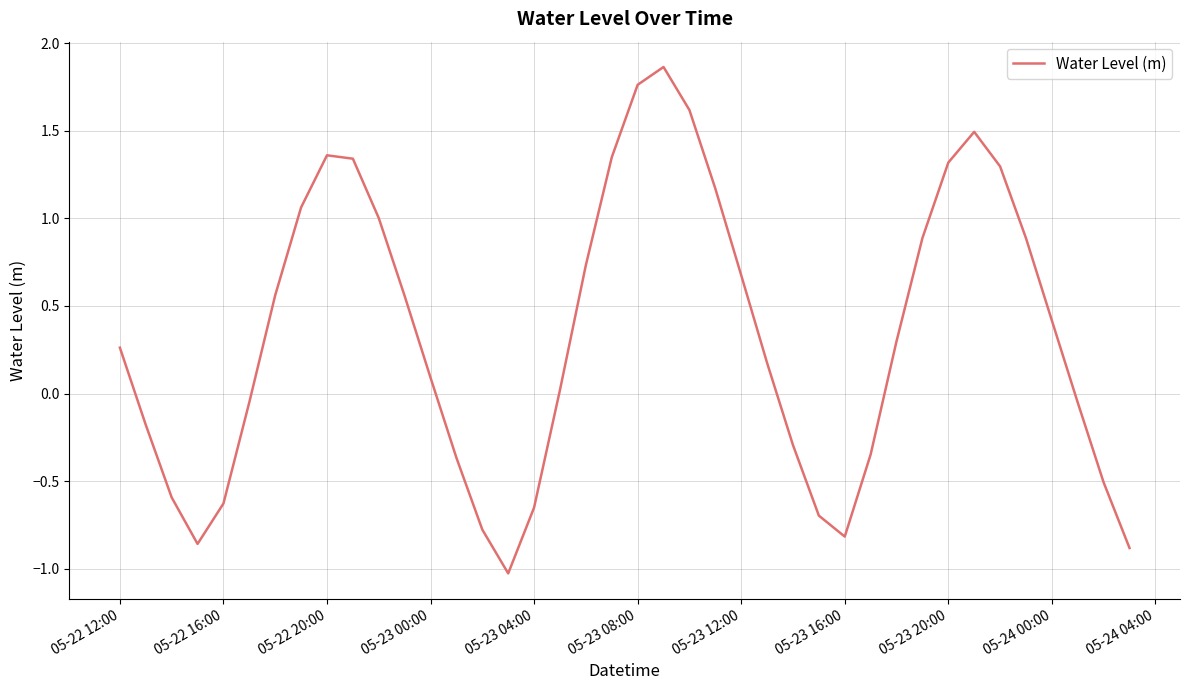

What is the minimum value shown in the chart?

-1.0